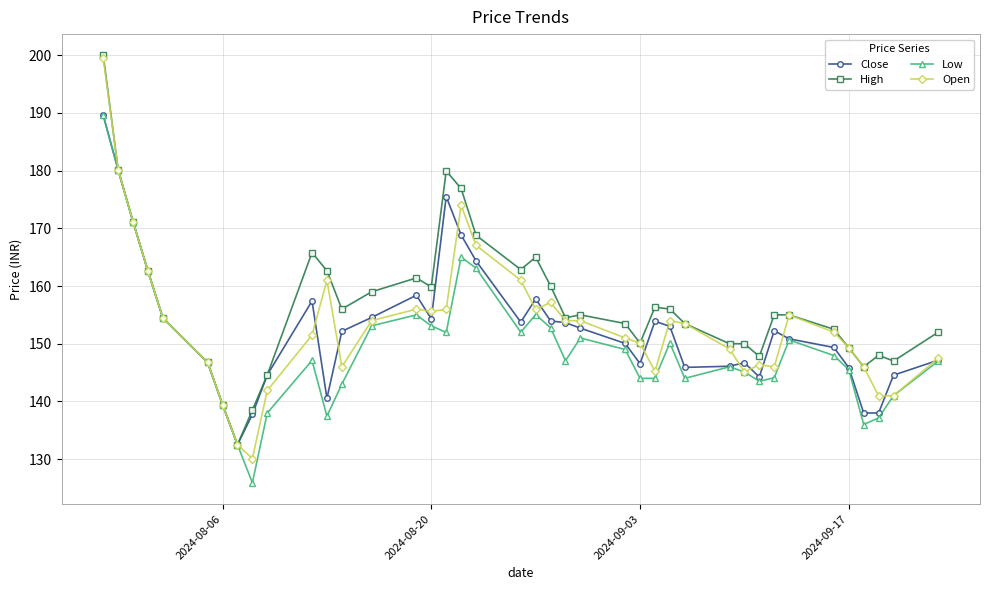

What is the value of the Open point at the 15th from the left?

156.0